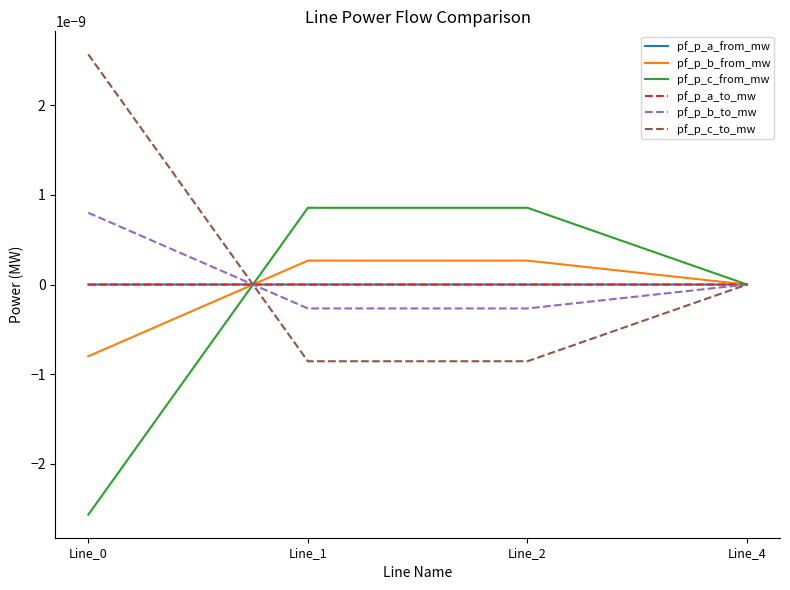

Between which two adjacent categories do pf_p_c_from_mw and pf_p_b_to_mw first intersect?

Line_0 and Line_1